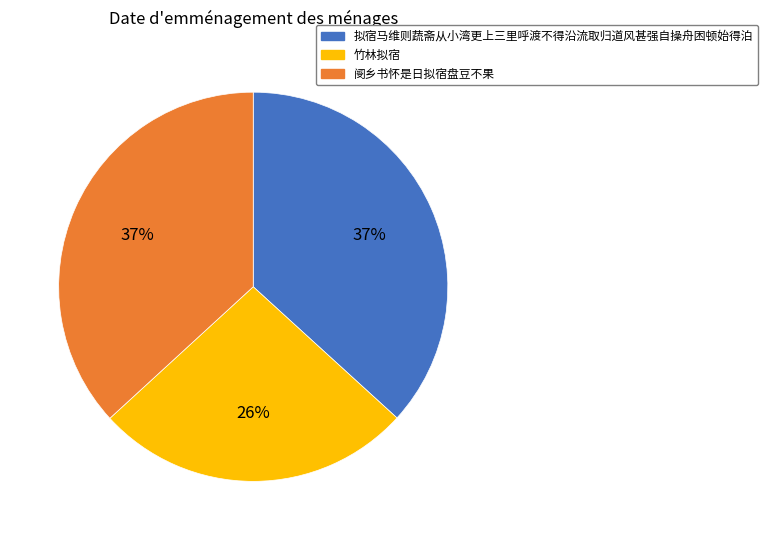

To the nearest percent, what is the combined percentage of 拟宿马维则蔬斋从小湾更上三里呼渡不得沿流取归道风甚强自操舟困顿始得泊 and 竹林拟宿?

63%